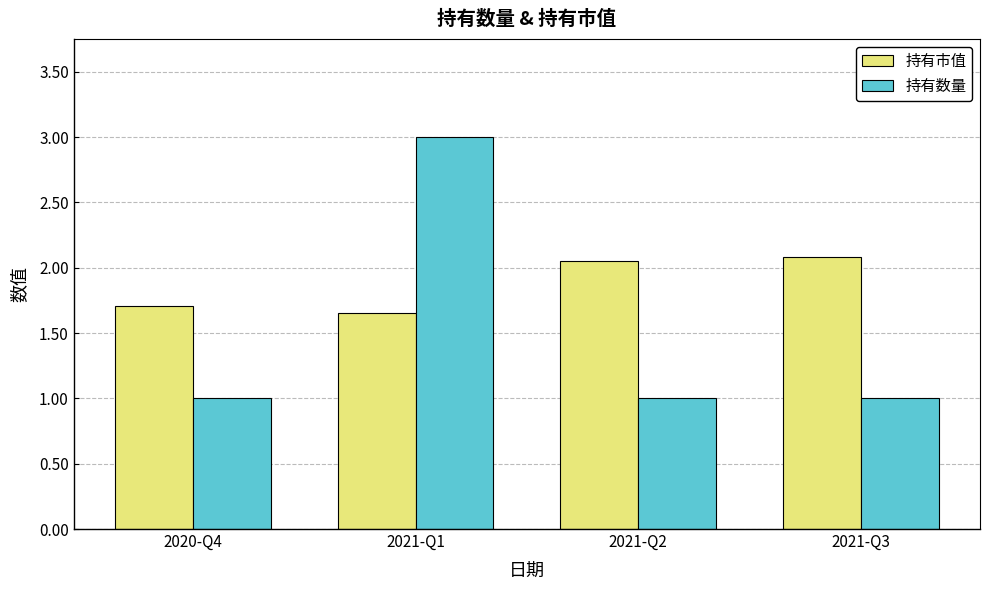

At which category is the sum across all series the highest?

2021-Q1